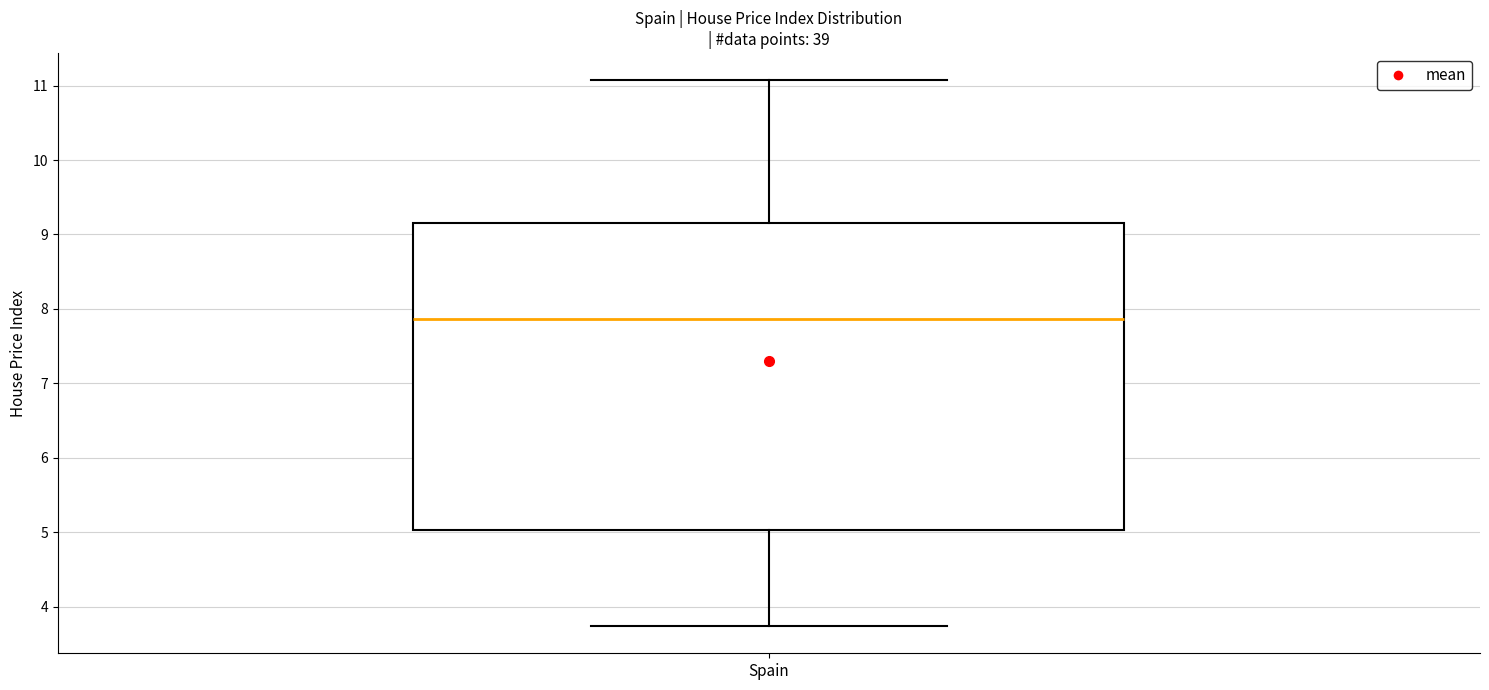

Transcribe this box plot: give where the median line is, the range the box spans, and where the two whiskers end, as read against the y-axis. The values are not printed on the chart, so give them approximately, as read against the axis.

median 7.9, box 5.0 to 9.2, whiskers 3.7 to 11.1